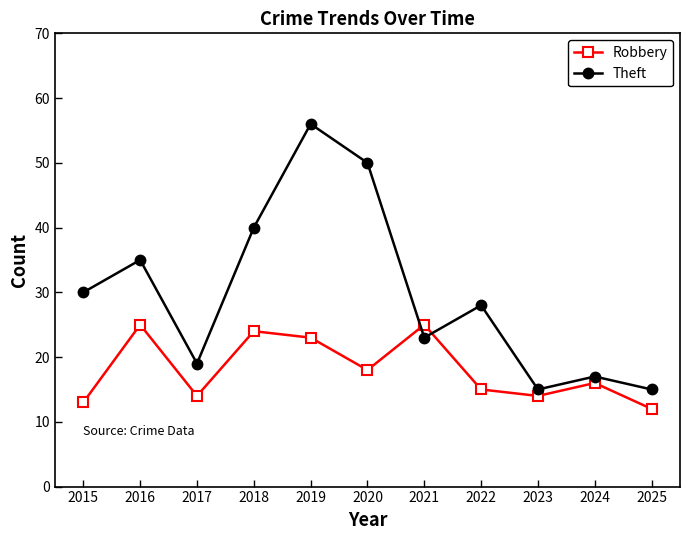

What is the difference between the maximum and minimum values in the Theft series?

41